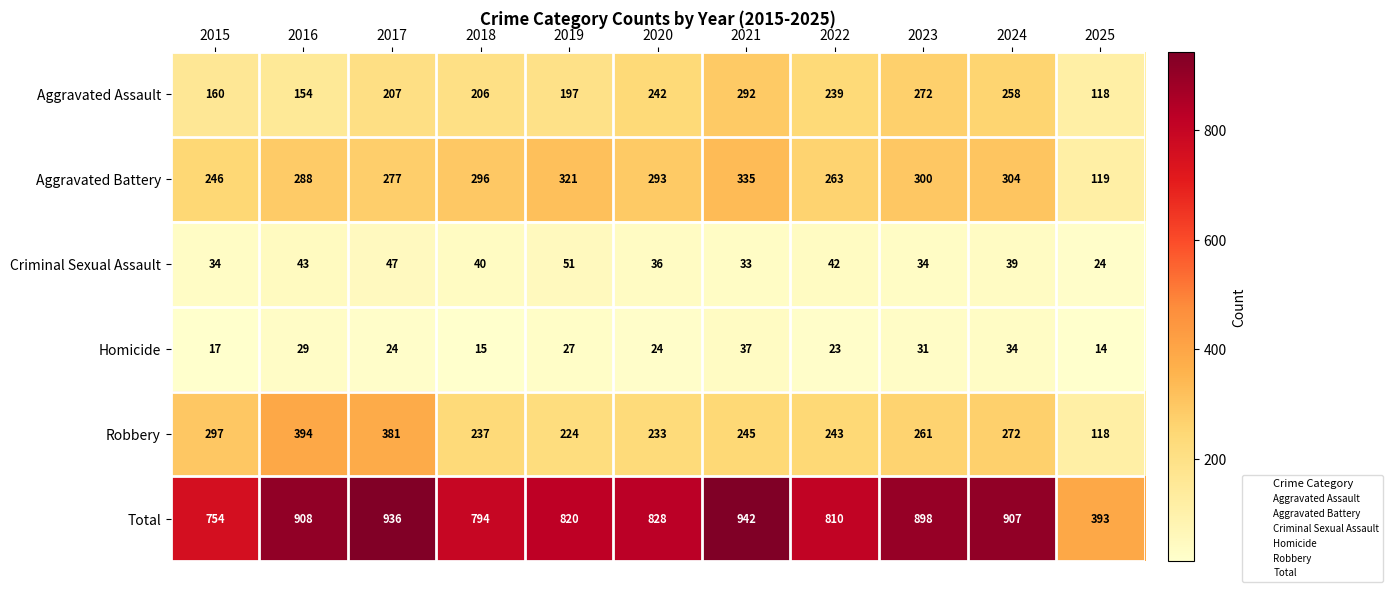

Where does the Homicide series first go above 24?

2016